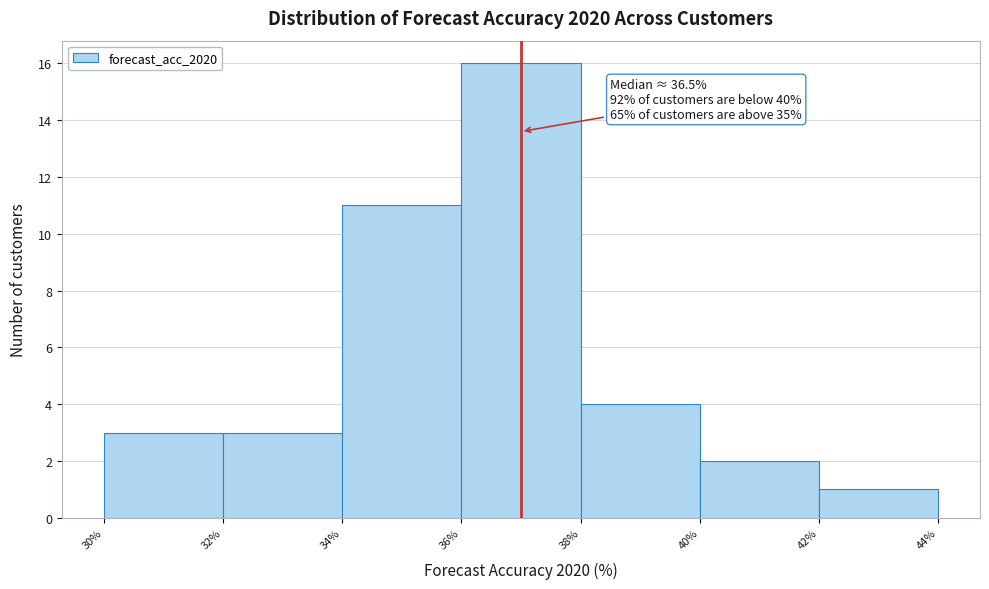

Over which range of the x-axis is the bar tallest?

36% to 38%